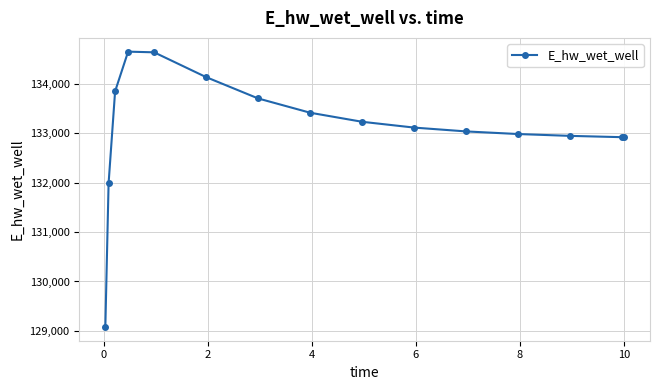

What is the minimum value shown in the chart?

129079.4